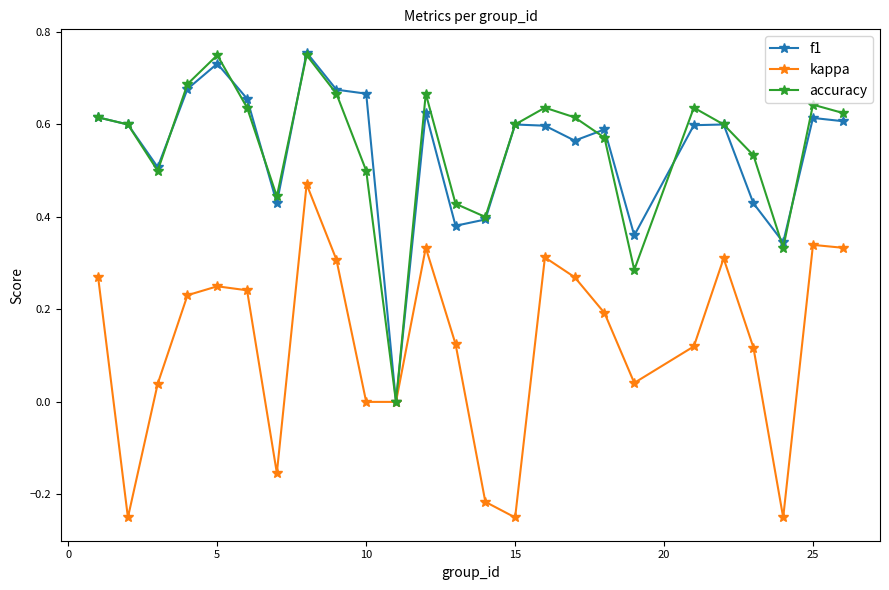

True or false: accuracy has more than 2 points higher than both neighbors.

True